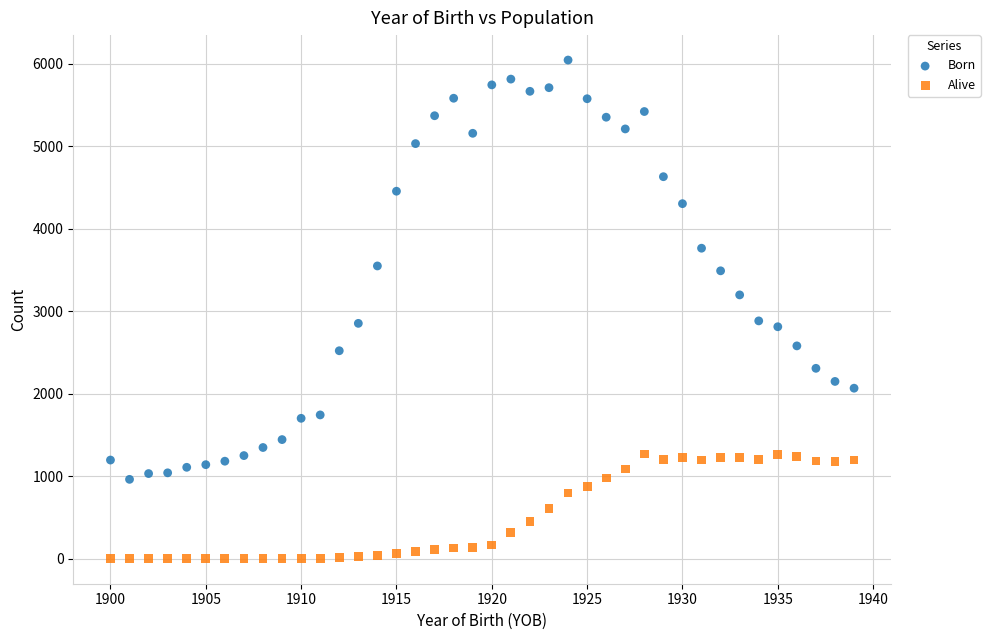

Which series has the widest spread of Y values?

Born